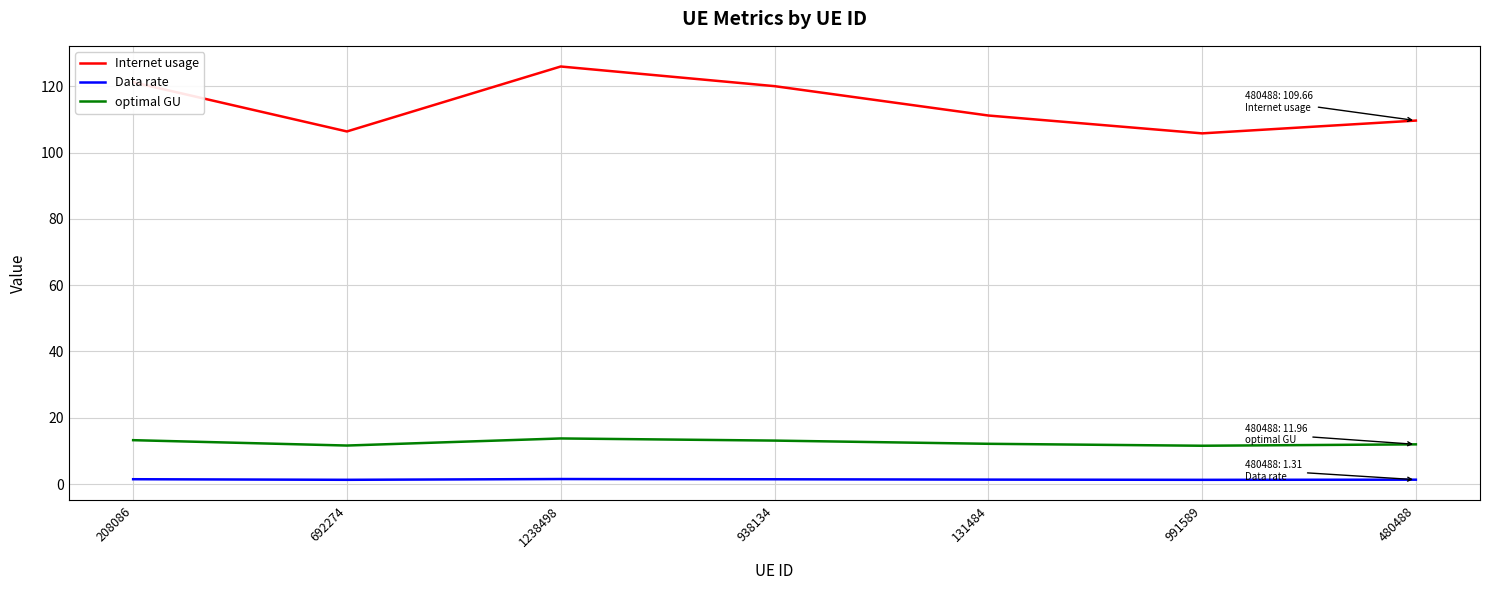

Where is Internet usage nearest to the value 115?

131484